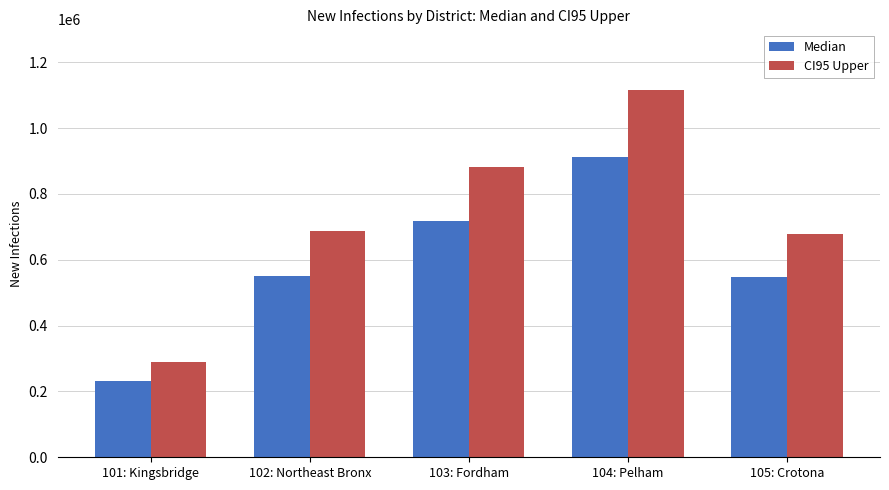

What is the difference between the CI95 Upper values at 104: Pelham and 101: Kingsbridge?

826169